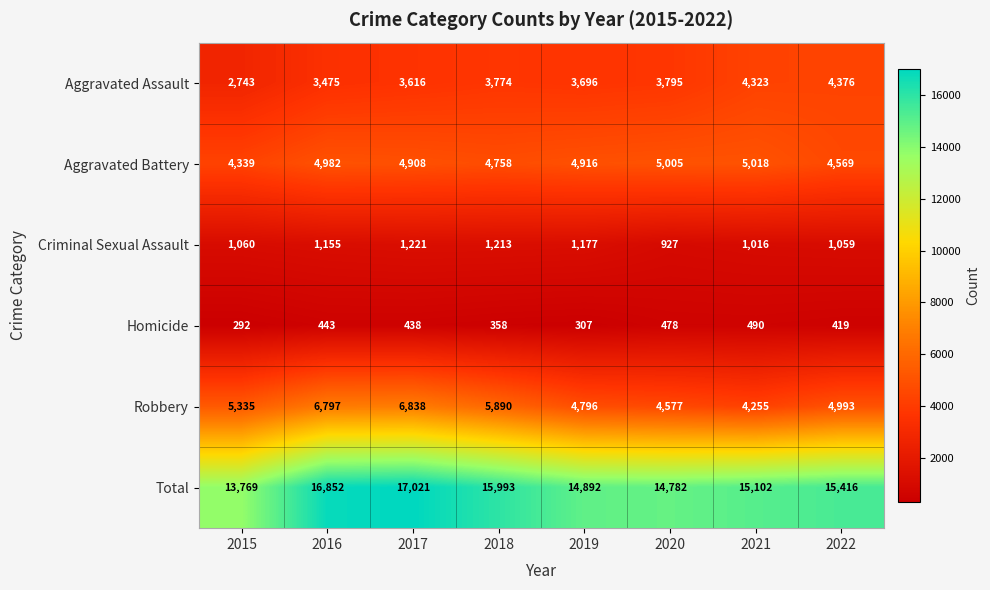

What is the difference between the Aggravated Battery values at 2020 and 2019?

89